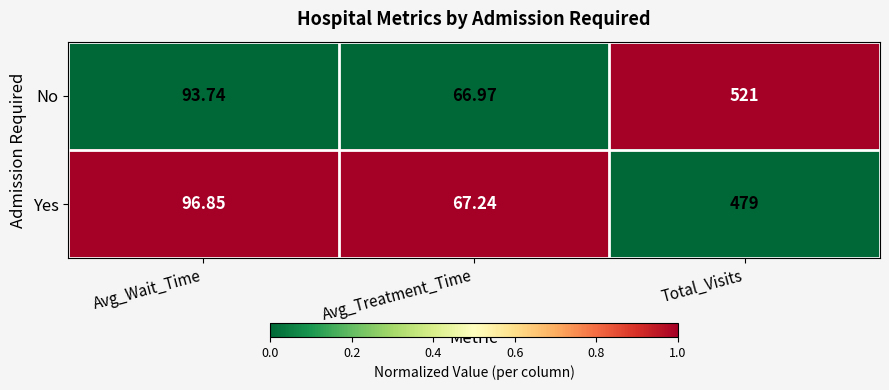

Which category has the lowest value in the No series?

Avg_Treatment_Time